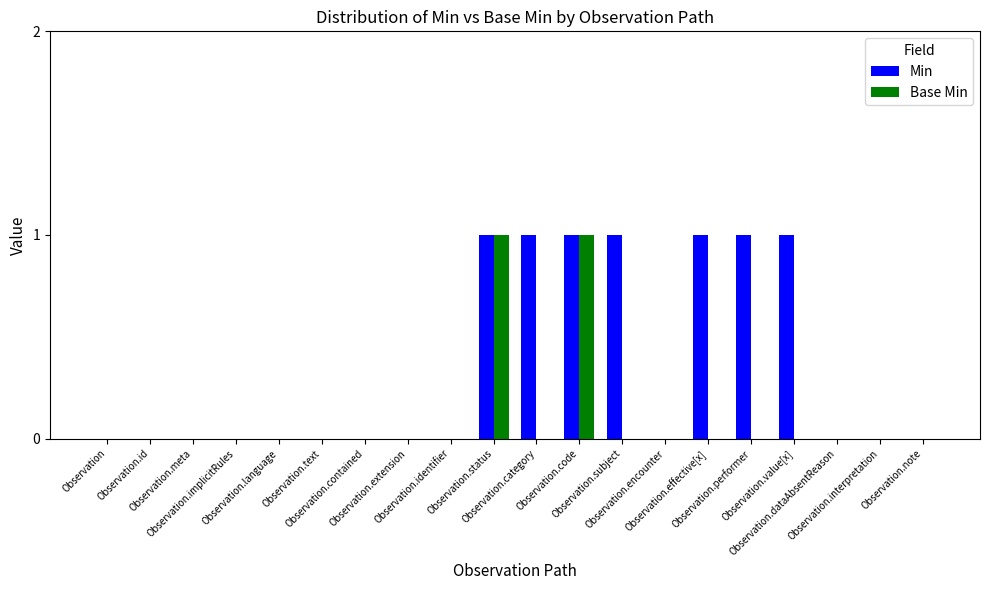

Which series has the largest total across all categories?

Min